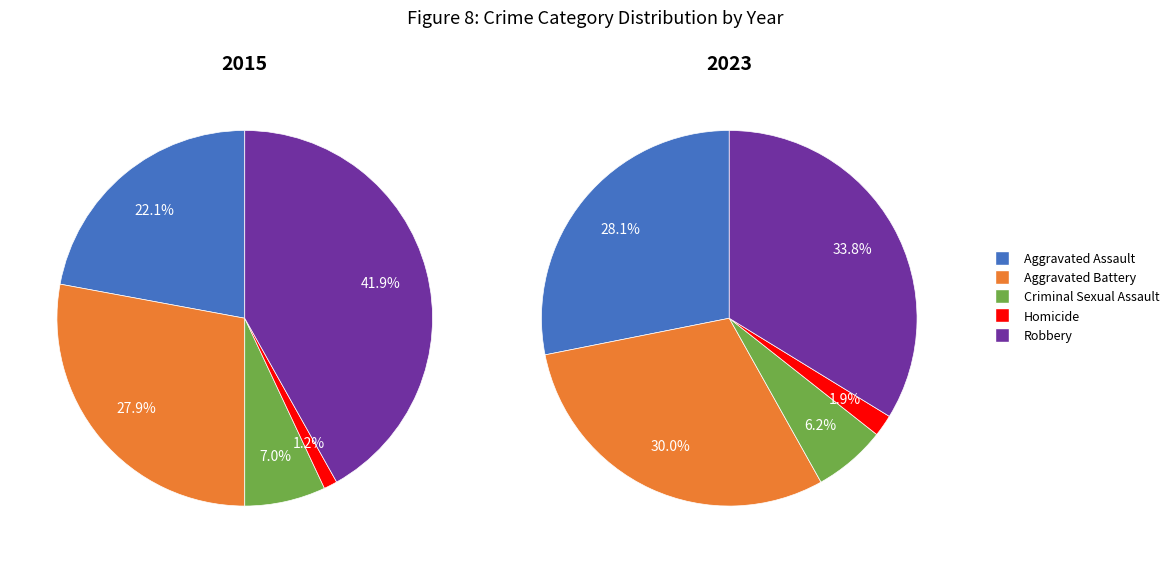

Does any single category account for the majority?

No